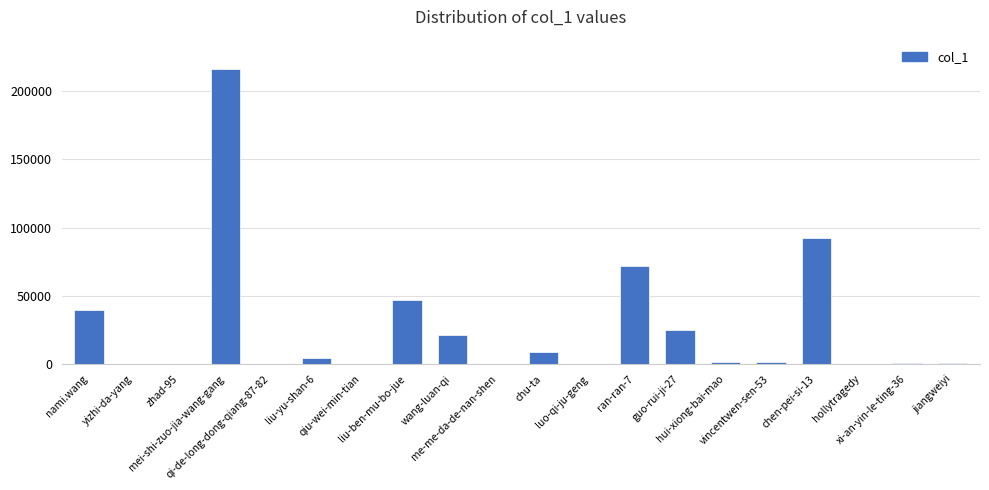

How many data points does each series have?

20